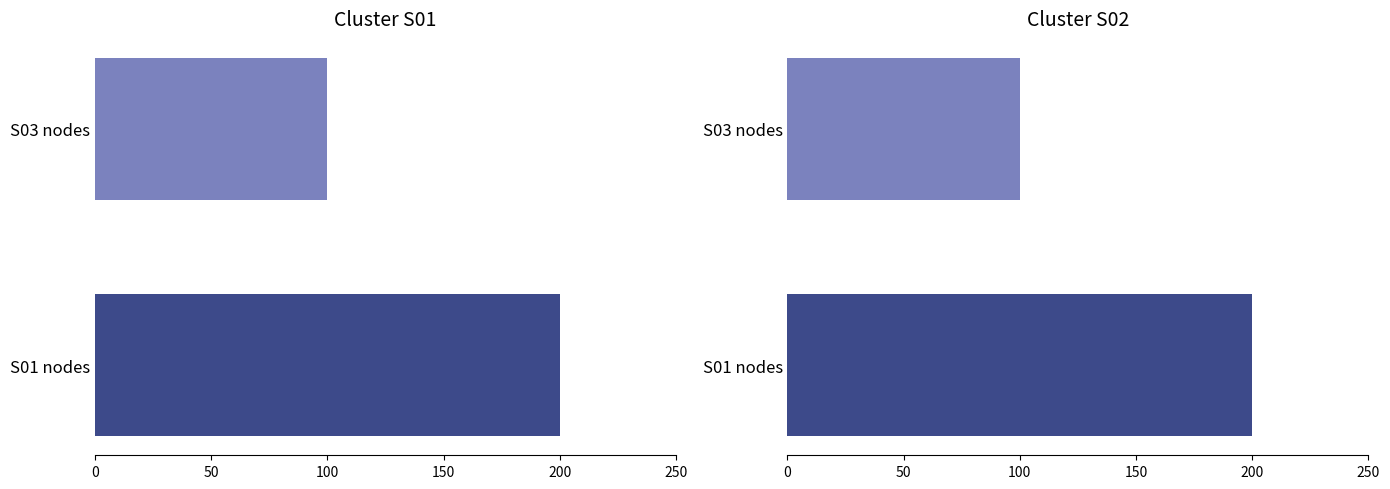

Rank the series by their maximum value, from lowest to highest.

Cluster S01, Cluster S02